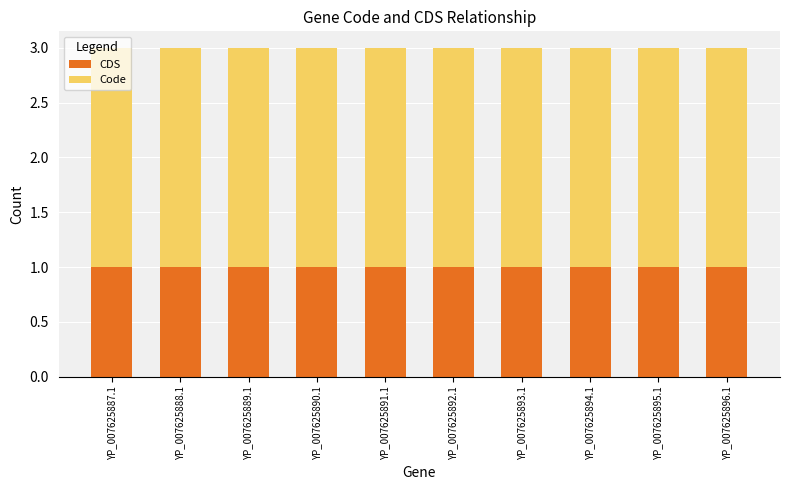

Does the chart contain stacked bars?

Yes